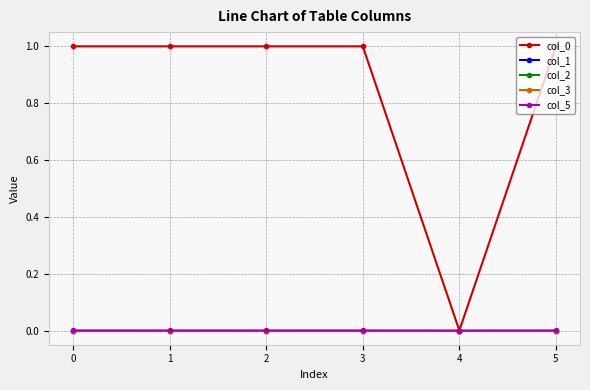

The col_3 series shows -0.0 at 4. True or false?

False